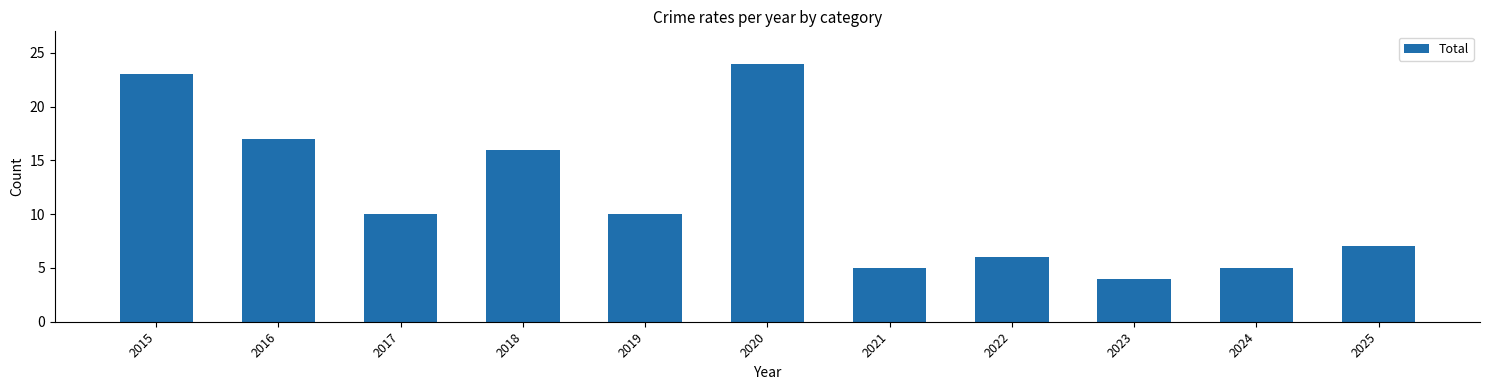

Reading left to right, what are all the values shown in this chart?

2015=23	2016=17	2017=10	2018=16	2019=10	2020=24	2021=5	2022=6	2023=4	2024=5	2025=7